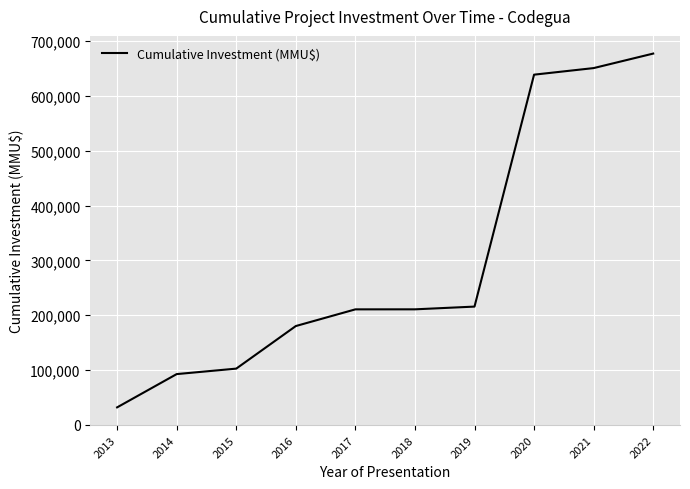

What is the change in value from 2015 to 2017?

+108211